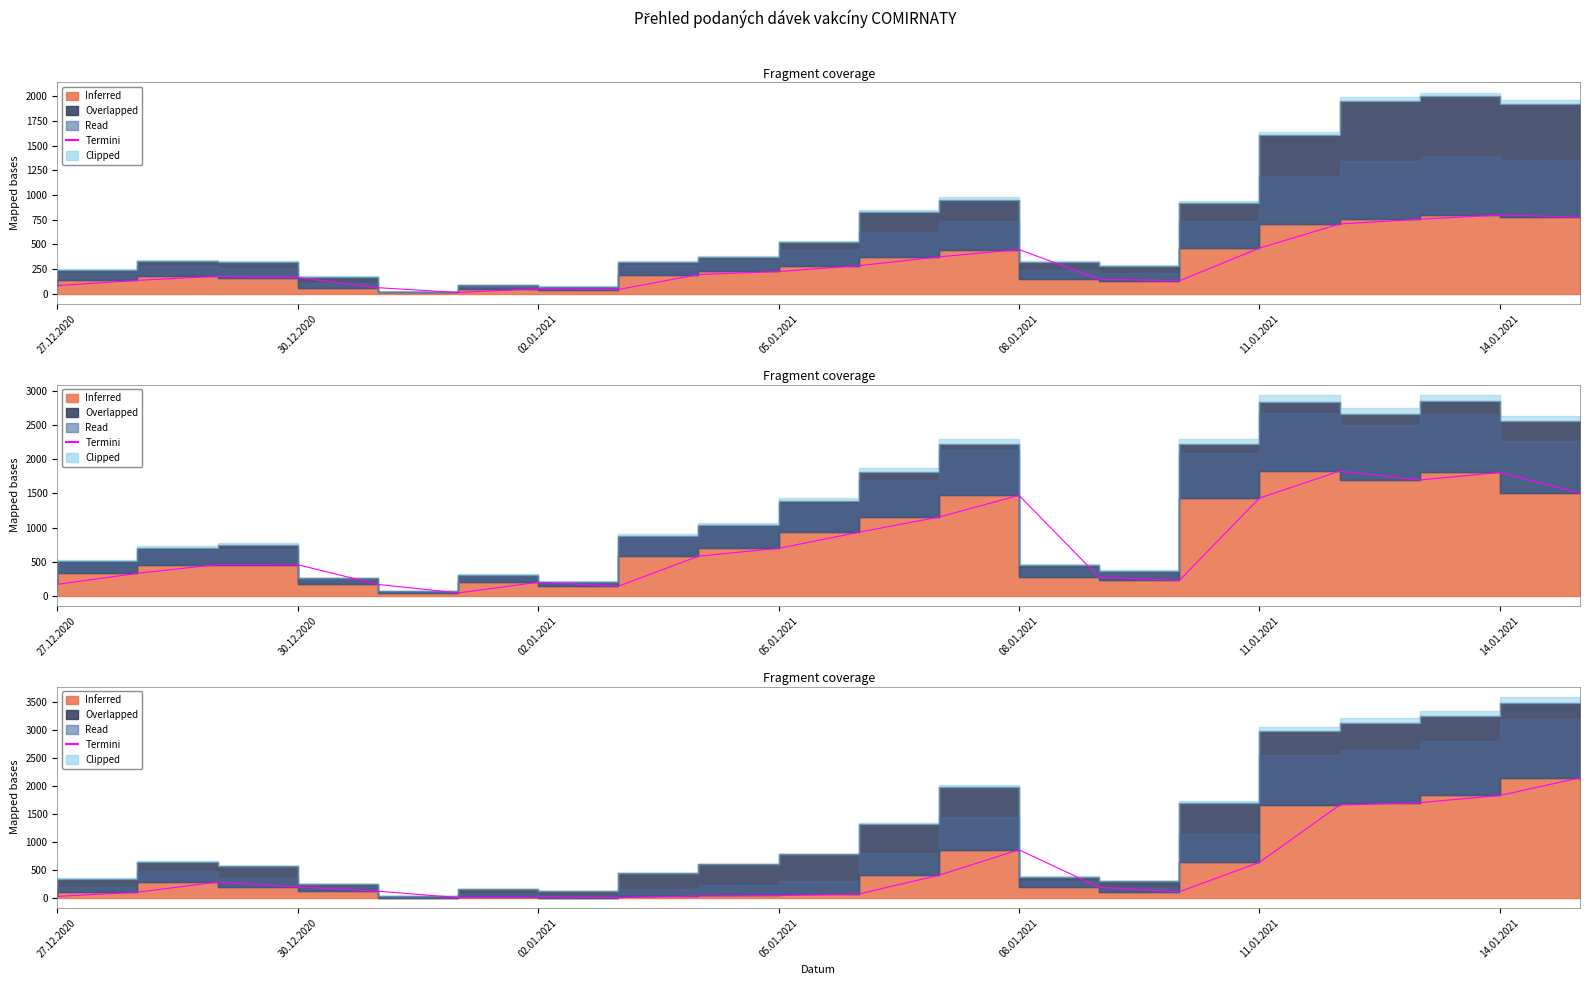

At which label does the data first exceed 186?

02.01.2021